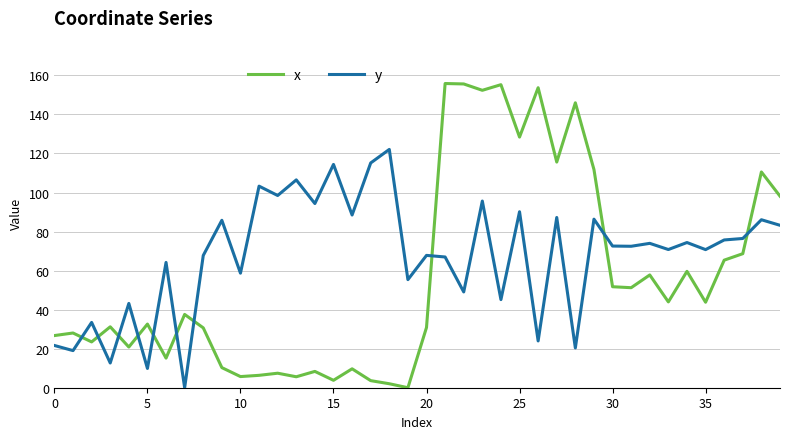

What is the difference between the maximum and minimum values in the y series?

122.1